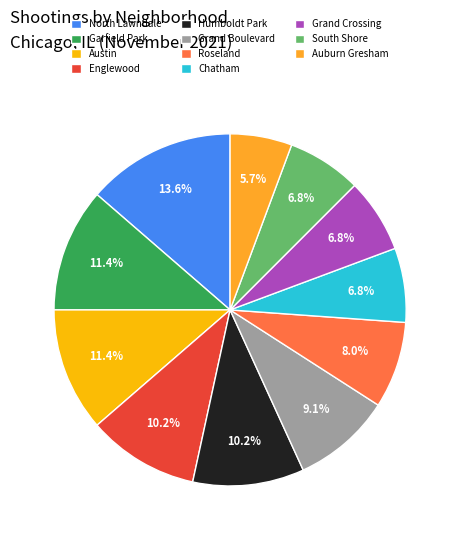

Rank the categories by value from highest to lowest.

North Lawndale, Garfield Park, Austin, Englewood, Humboldt Park, Grand Boulevard, Roseland, Chatham, Grand Crossing, South Shore, Auburn Gresham